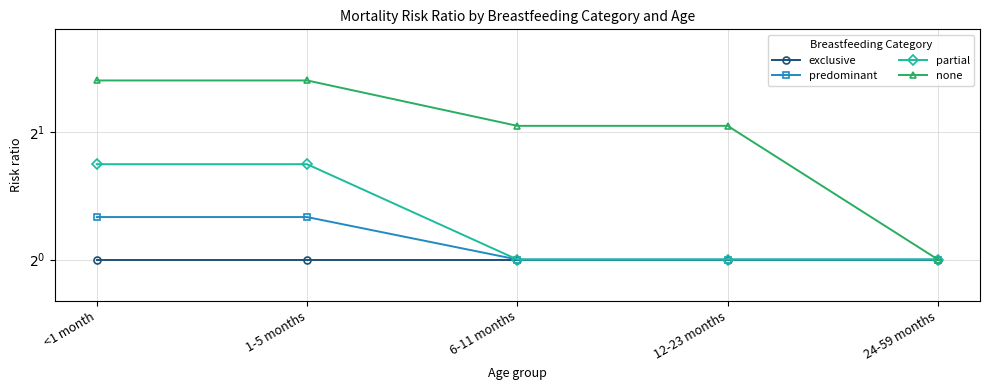

At how many categories does at least one series exceed 1?

4